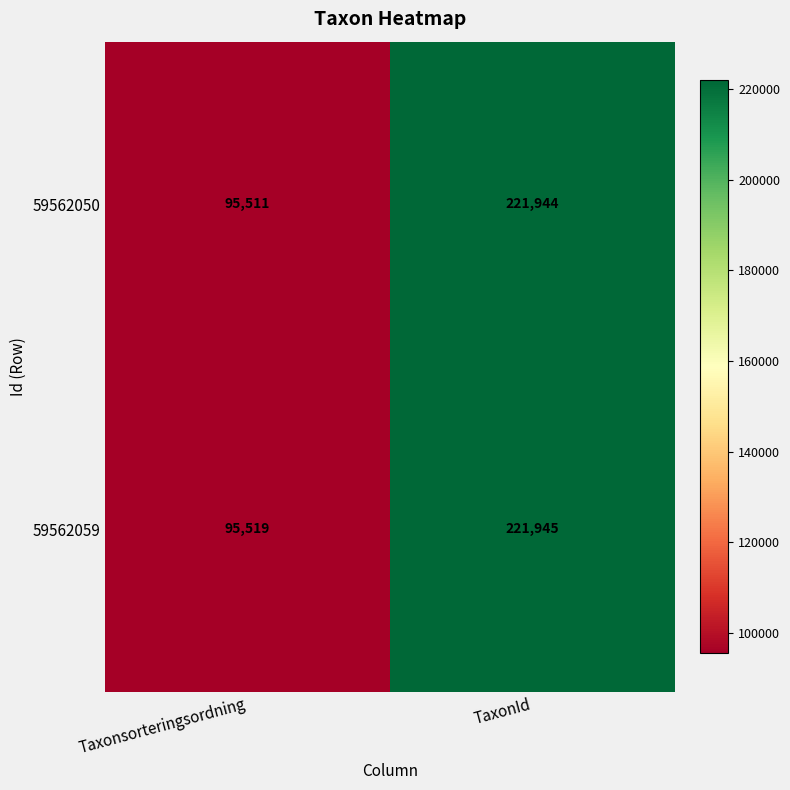

Rank the series by their maximum value, from lowest to highest.

59562050, 59562059